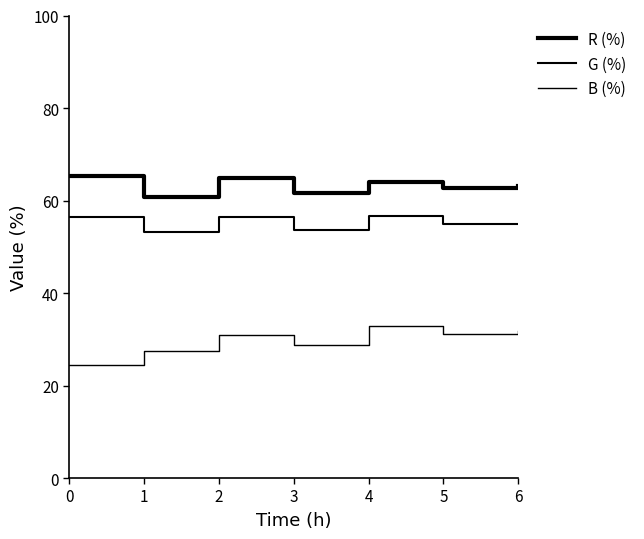

True or false: R (%) has a value of 60.8 at 1.

True